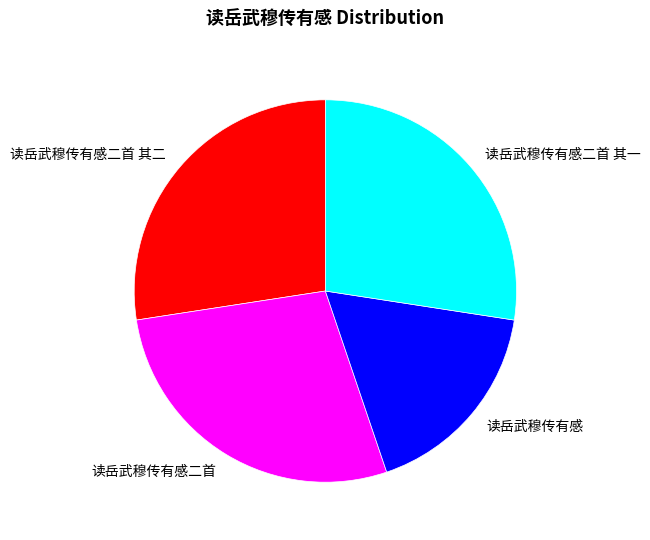

Is it true that 读岳武穆传有感二首 其一 is 39% of the pie?

False